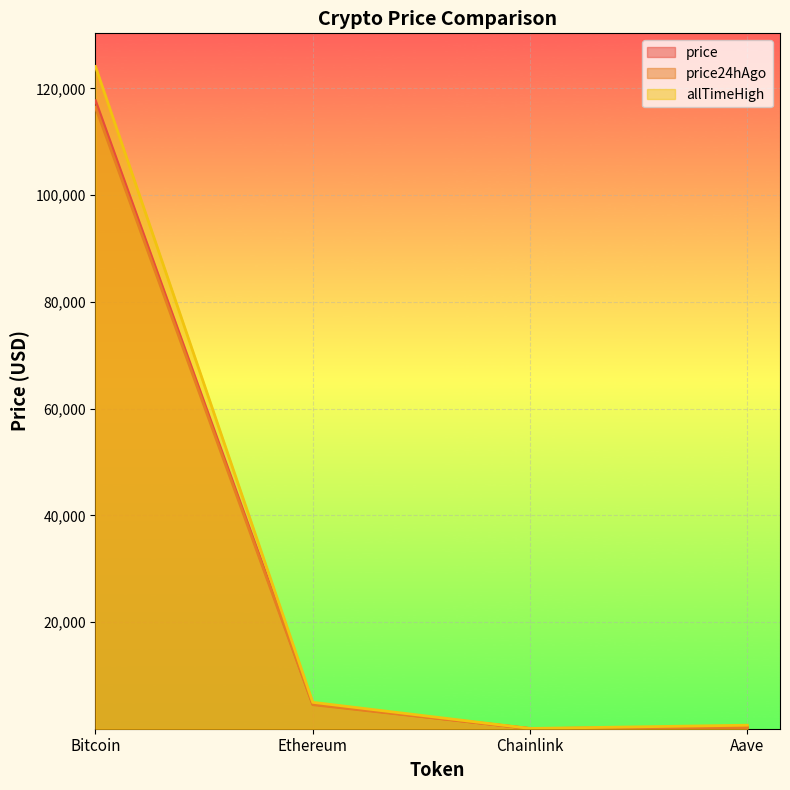

Reading left to right, list all the values displayed in this chart.

price: 117697.0	4623.7	24.1	308.7
price24hAgo: 116506.0	4508.6	23.4	297.8
allTimeHigh: 124128.0	4946.1	52.7	661.7